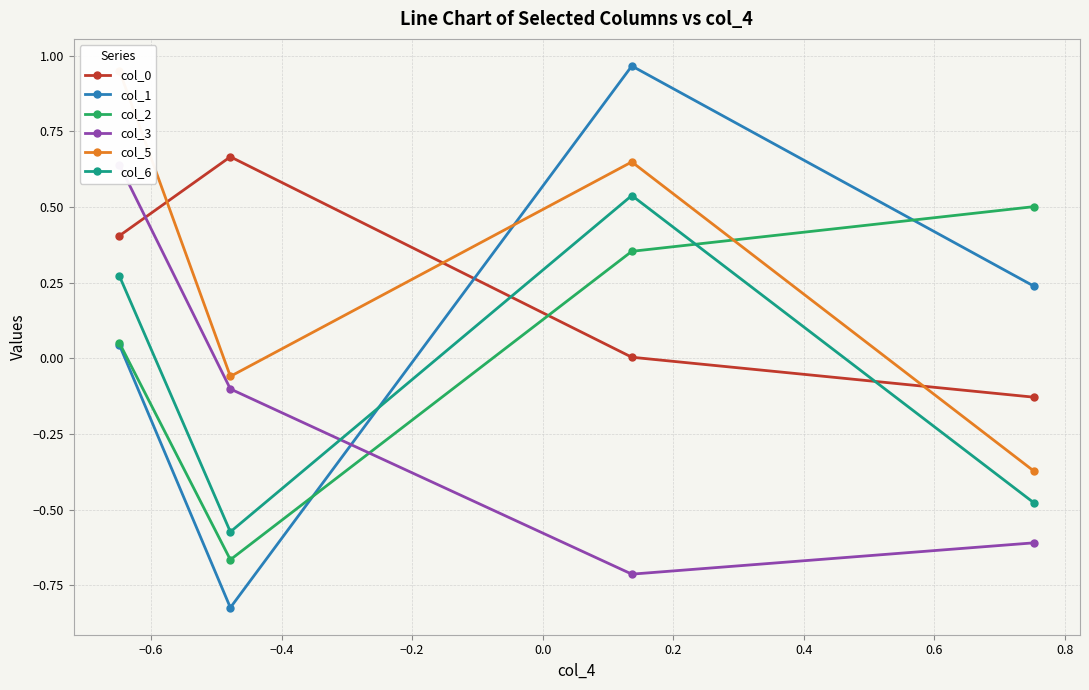

How many interior local valleys does the col_6 series have?

1